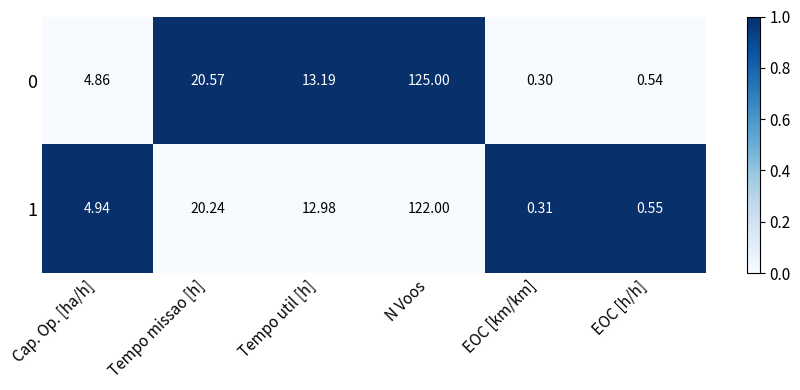

Where does the 1 series first go above 12?

Tempo missao [h]